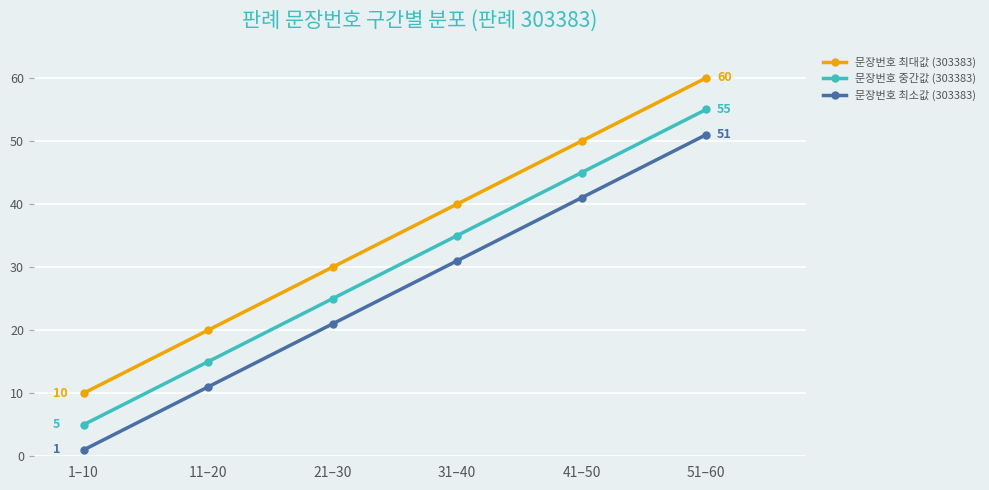

The value of 문장번호 최소값 (303383) at 1–10 is 1. True or false?

True